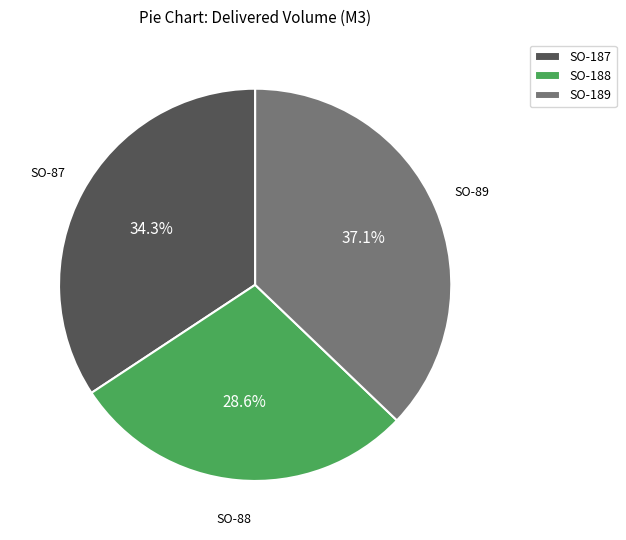

Count the number of slices in the pie.

3